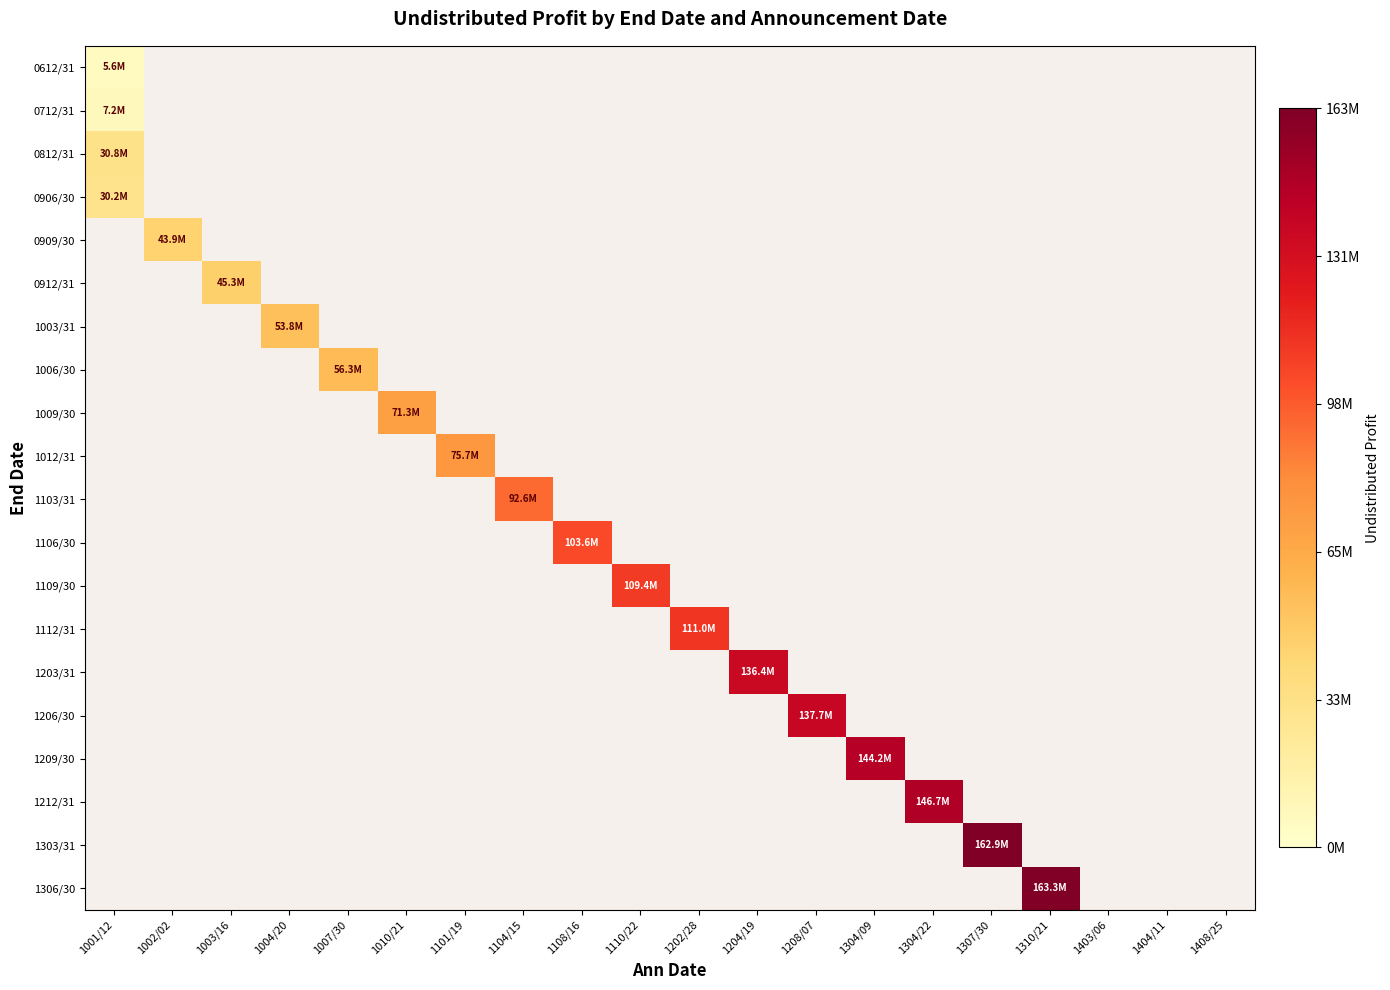

How many values in the 1112/31 series exceed 111015769?

1